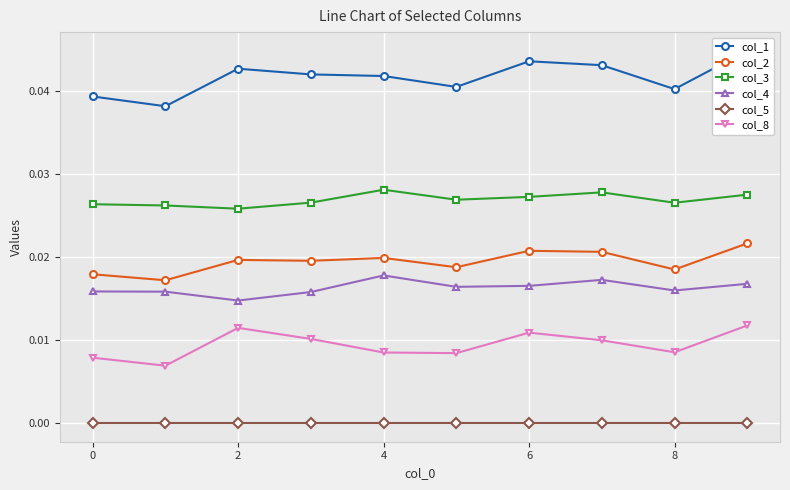

How many lines are shown in the chart?

6